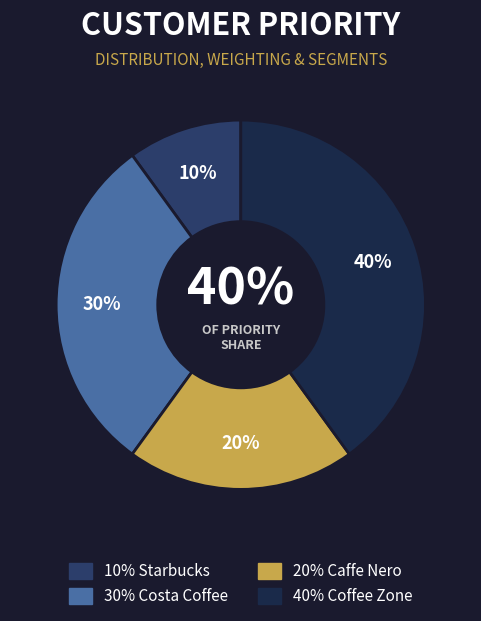

Which category has the smallest portion of the pie?

Starbucks